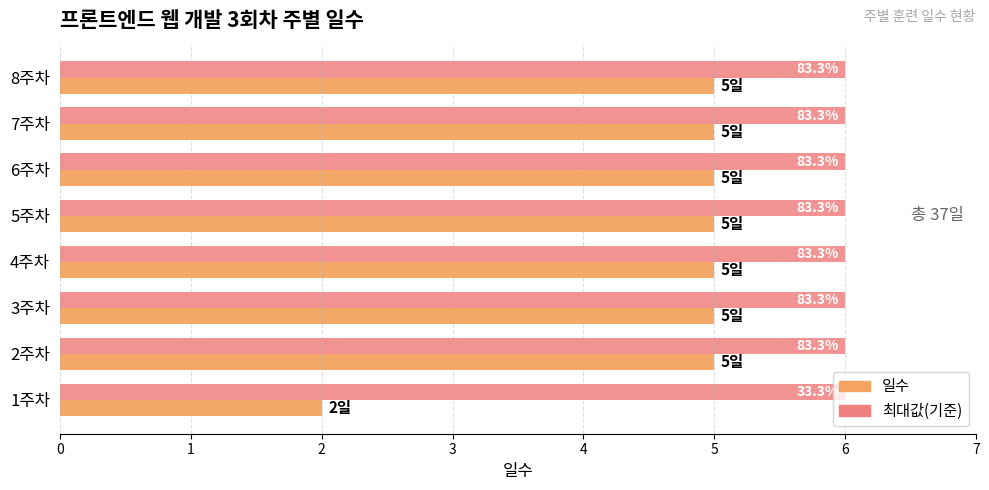

What are all the series names shown in the legend?

일수, 최대값(기준)